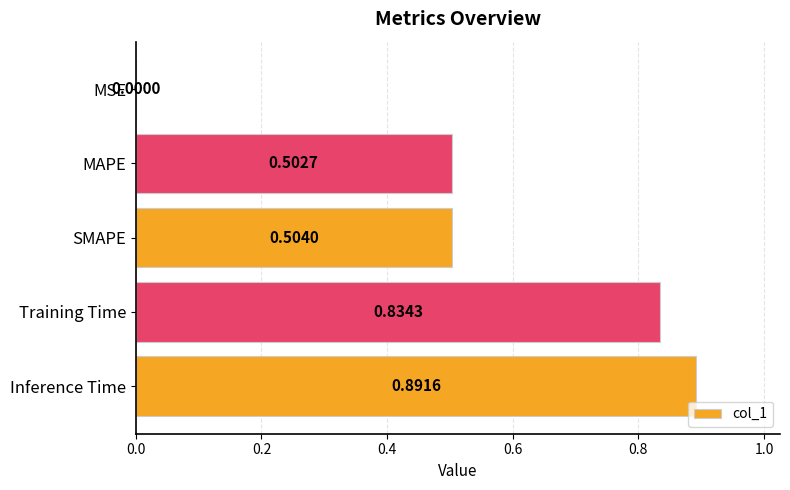

What is the change in value from MSE to SMAPE?

+0.5